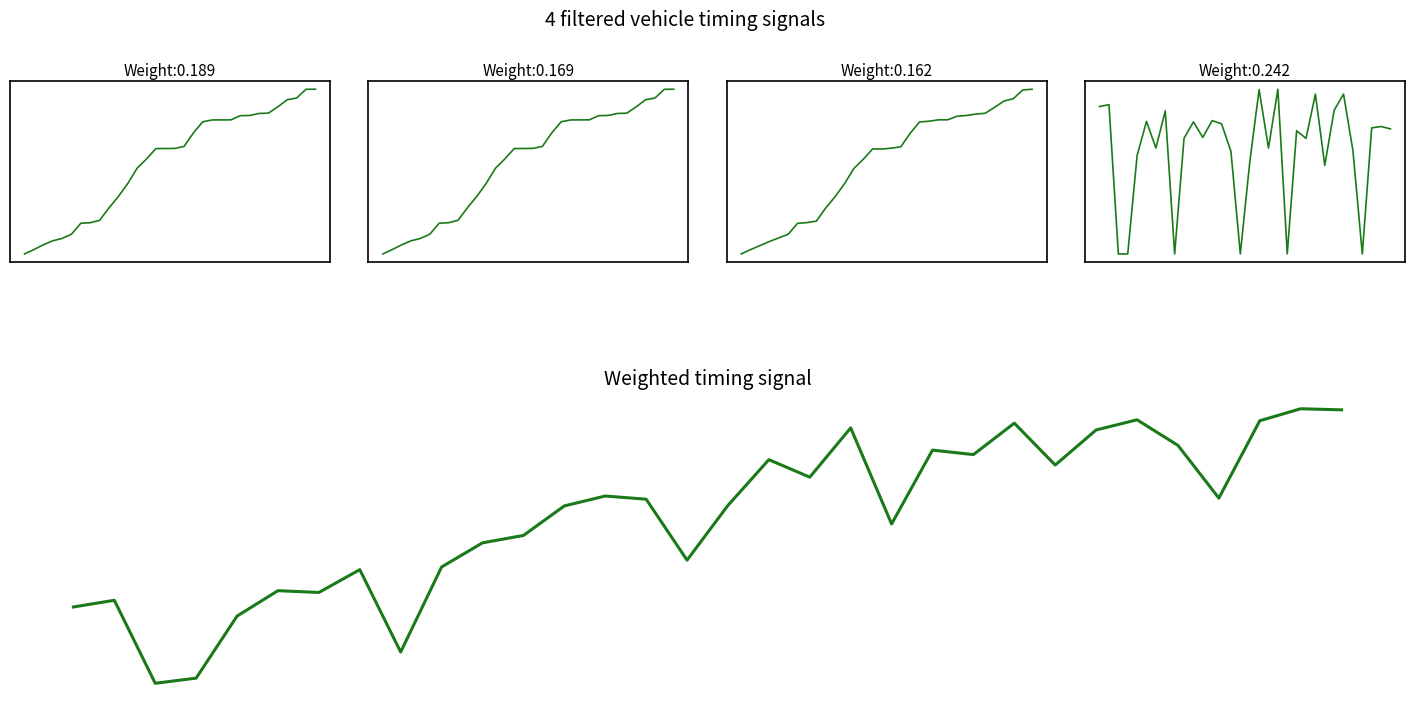

Reading left to right, extract all data points from this chart.

entry: 0.0	0.0	0.1	0.1	0.1	0.1	0.2	0.2	0.2	0.3	0.3	0.4	0.5	0.6	0.6	0.6	0.6	0.7	0.7	0.8	0.8	0.8	0.8	0.8	0.8	0.9	0.9	0.9	0.9	0.9	1.0	1.0
mid: 0.0	0.0	0.1	0.1	0.1	0.1	0.2	0.2	0.2	0.3	0.3	0.4	0.5	0.6	0.6	0.6	0.6	0.7	0.7	0.8	0.8	0.8	0.8	0.8	0.8	0.9	0.9	0.9	0.9	0.9	1.0	1.0
exit: 0.0	0.0	0.1	0.1	0.1	0.1	0.2	0.2	0.2	0.3	0.3	0.4	0.5	0.6	0.6	0.6	0.6	0.7	0.7	0.8	0.8	0.8	0.8	0.8	0.8	0.8	0.9	0.9	0.9	0.9	1.0	1.0
instspeed: 0.9	0.9	0.0	0.0	0.6	0.8	0.6	0.9	0.0	0.7	0.8	0.7	0.8	0.8	0.6	0.0	0.6	1.0	0.6	1.0	0.0	0.7	0.7	1.0	0.5	0.9	1.0	0.6	0.0	0.8	0.8	0.8
Weighted timing signal: 0.2	0.2	0.0	0.0	0.2	0.3	0.3	0.3	0.1	0.3	0.4	0.4	0.5	0.5	0.5	0.3	0.5	0.6	0.5	0.7	0.4	0.6	0.6	0.7	0.6	0.7	0.7	0.6	0.5	0.7	0.7	0.7